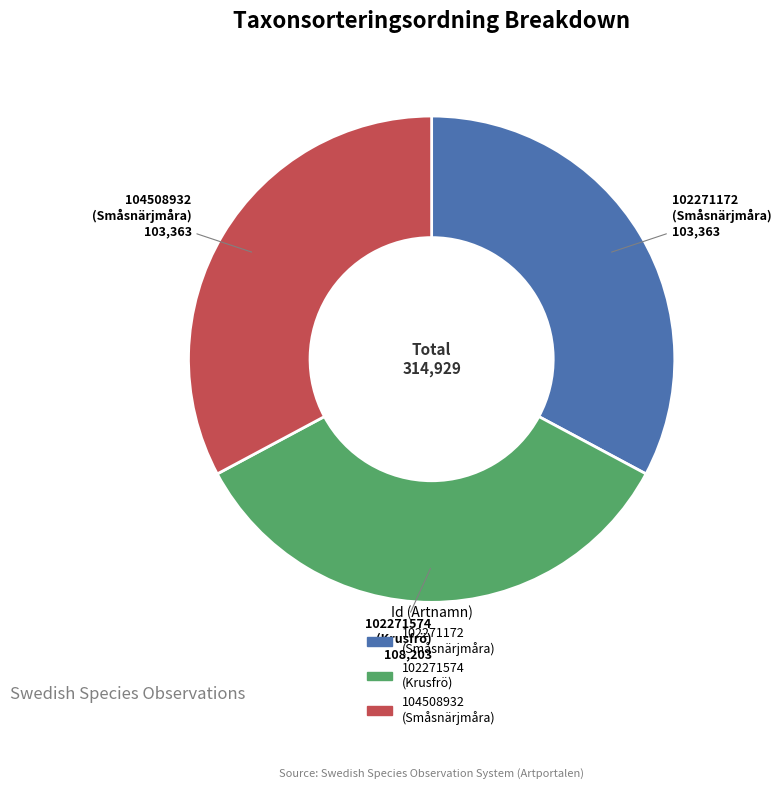

Is it true that 104508932 is 33% of the pie?

True